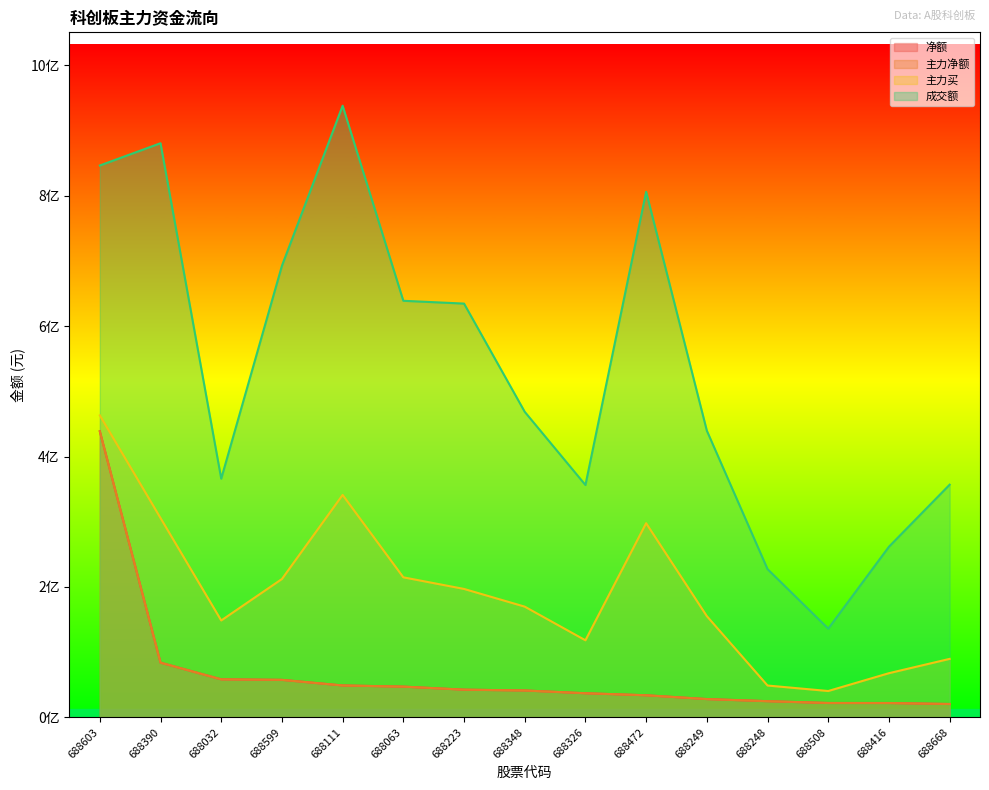

The 主力净额 series shows 31504391 at 688599. True or false?

False